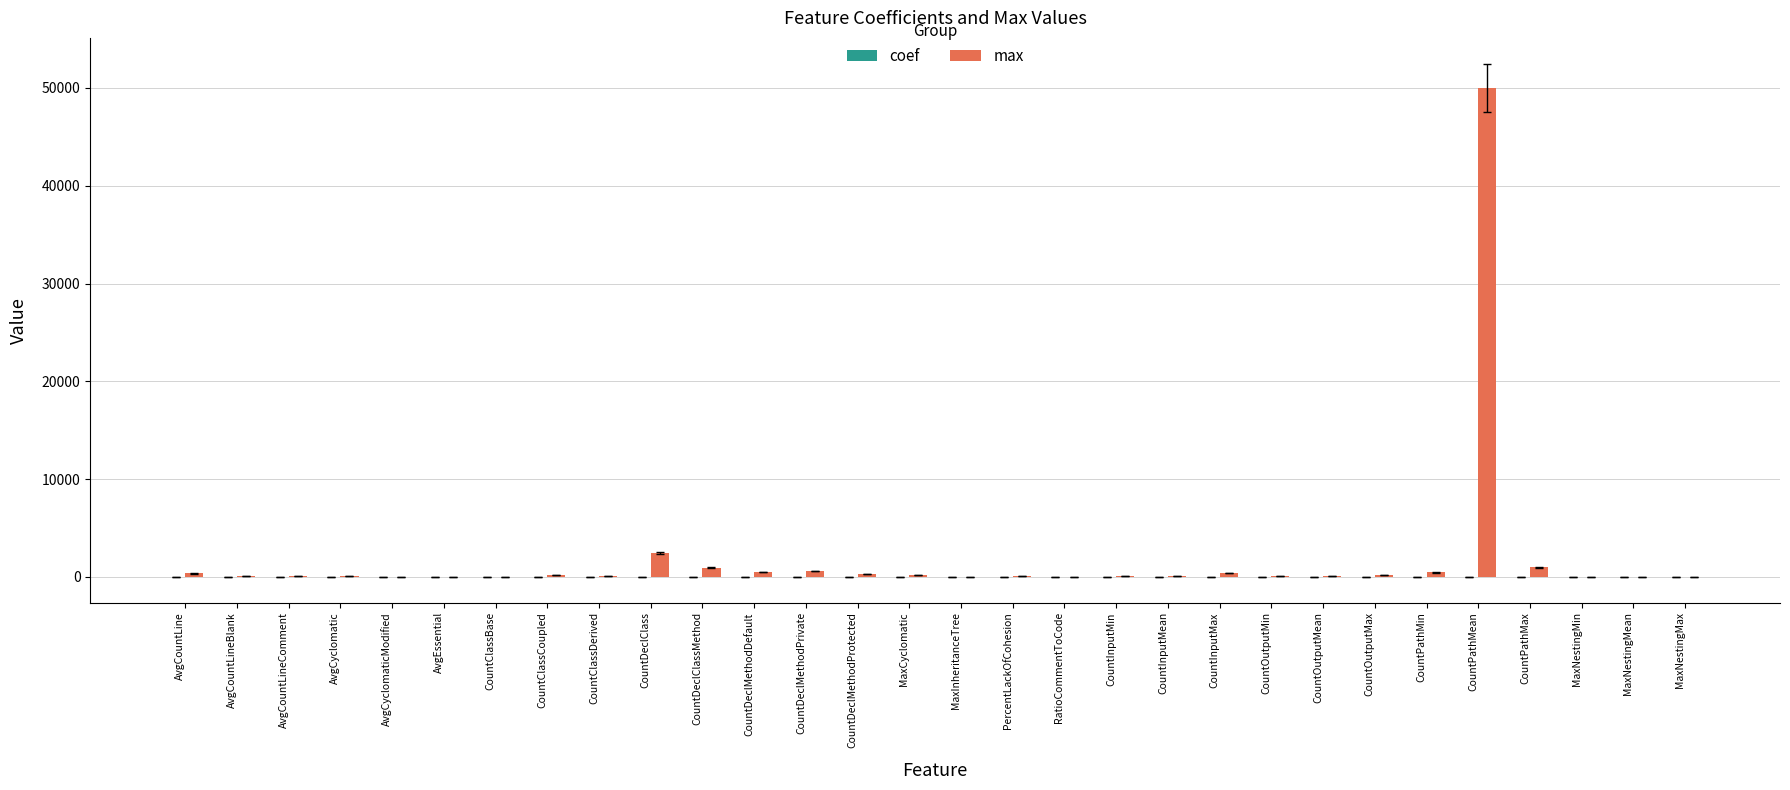

At which category is the sum across all series the highest?

CountPathMean